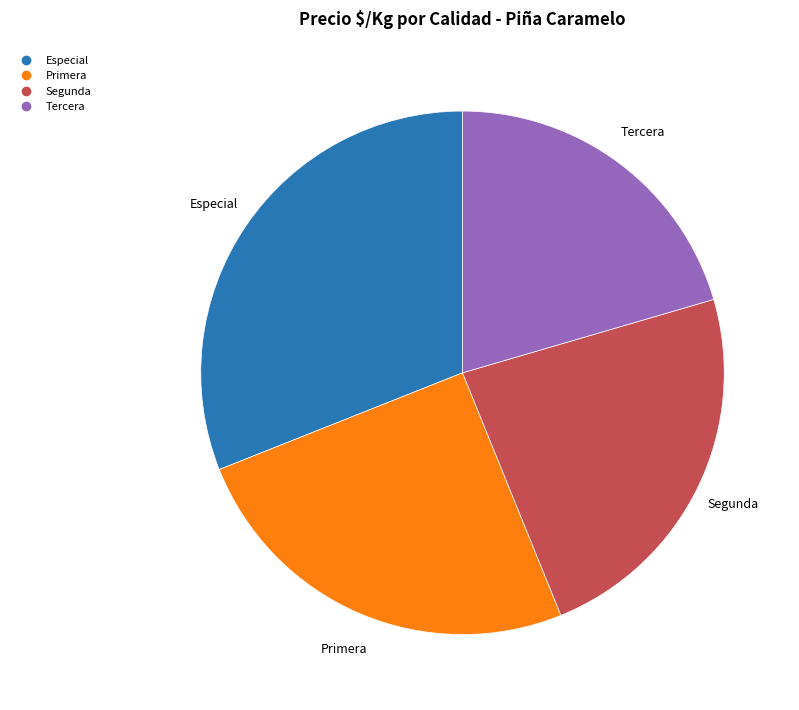

True or false: Segunda accounts for 13% of the total.

False